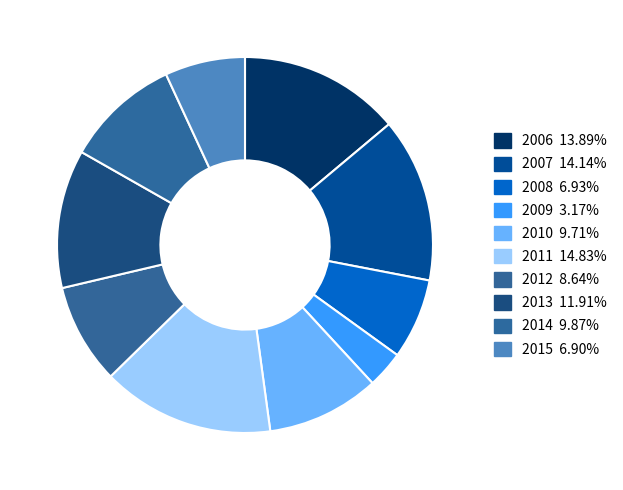

How many segments does this pie chart have?

10